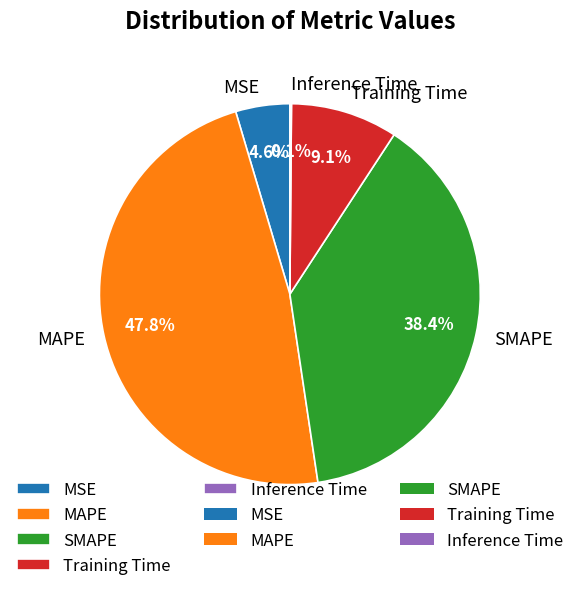

The SMAPE slice represents 38% of the pie. True or false?

True